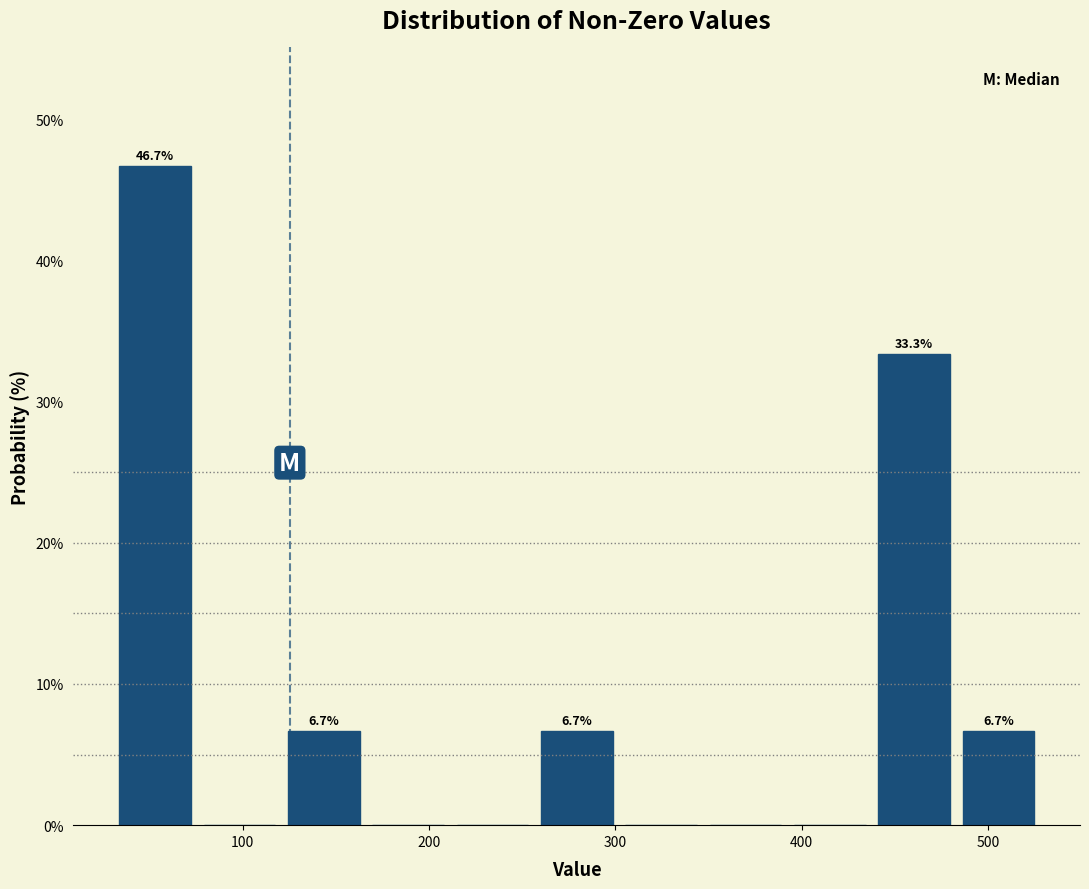

Over which range of the x-axis is the bar tallest?

30 to 80